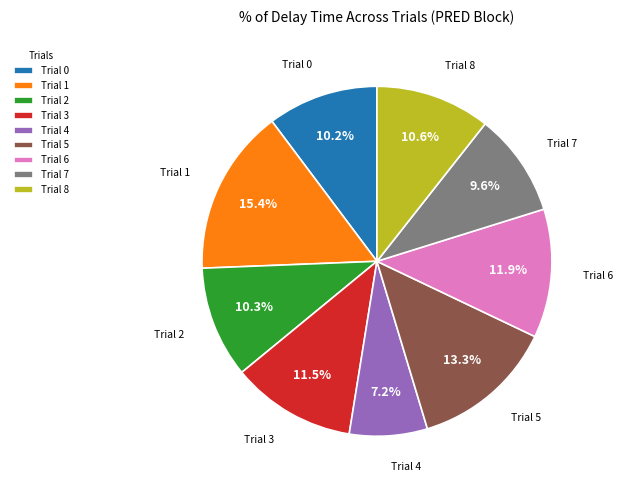

What percentage is the Trial 0 slice, to the nearest percent?

10%